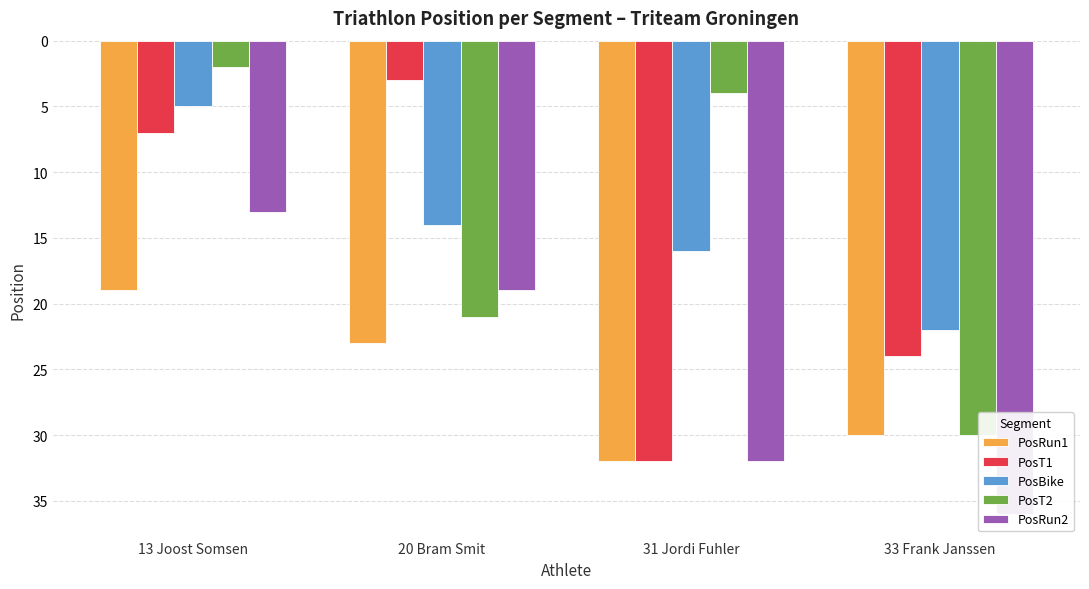

The PosBike series shows 38 at 33 Frank Janssen. True or false?

False